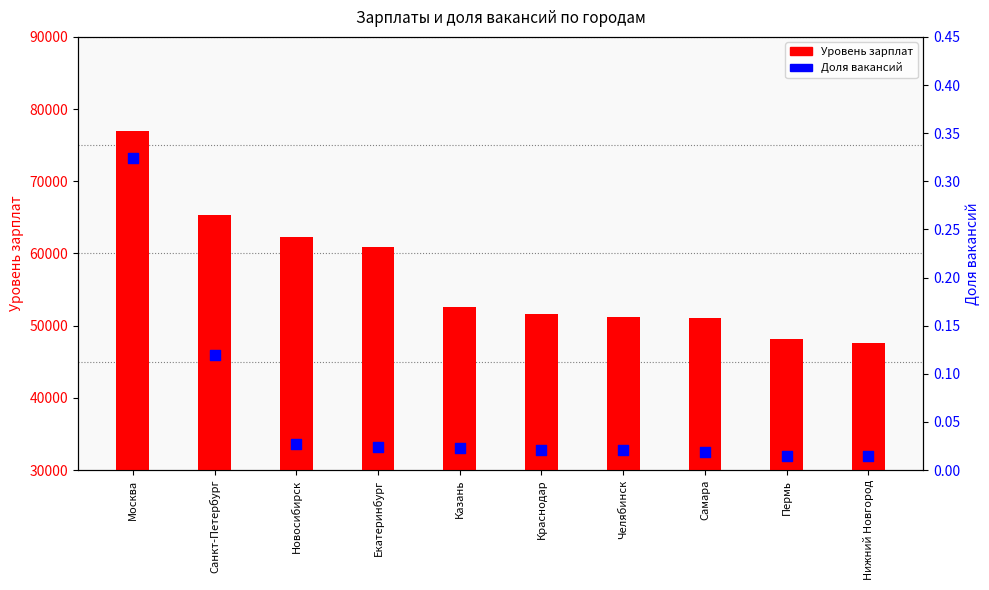

Which series has the widest spread of Y values?

Уровень зарплат